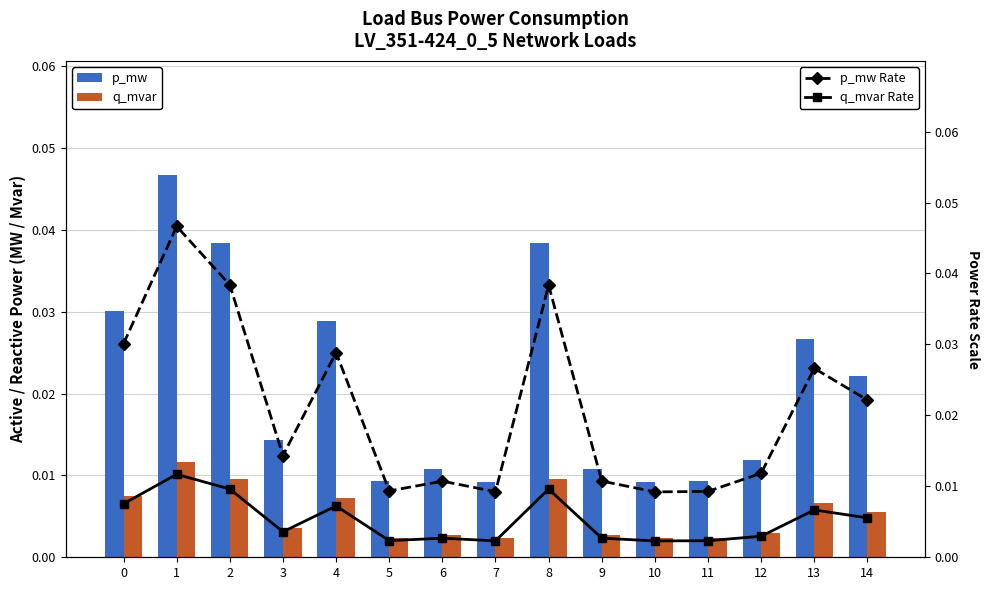

The q_mvar Rate series shows 0.0 at 4. True or false?

False